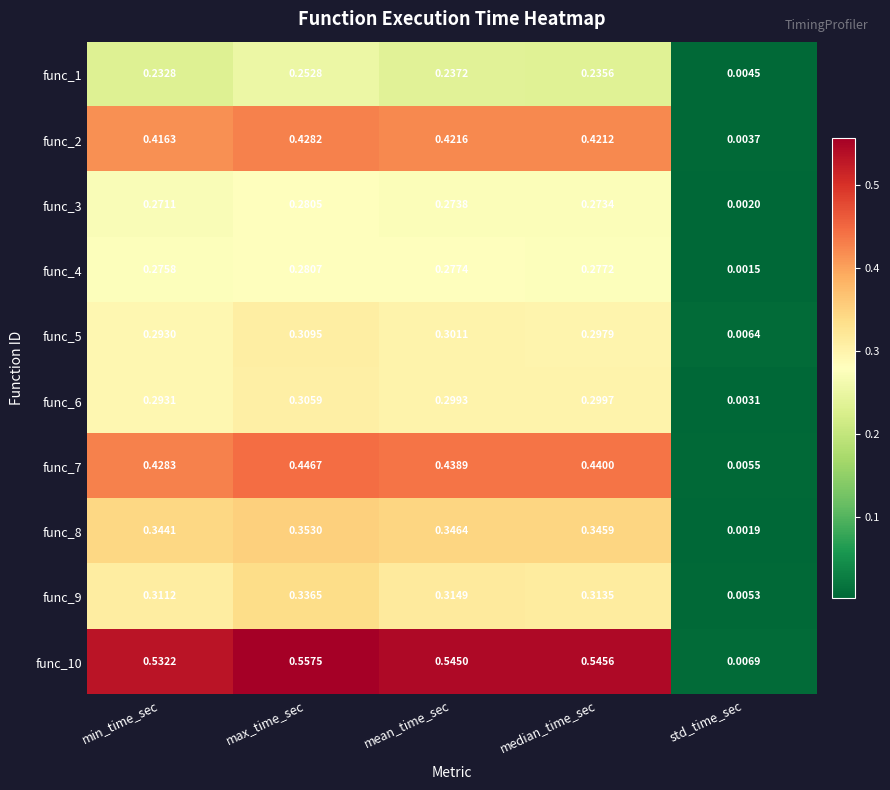

Which label corresponds to the largest value in the chart?

max_time_sec